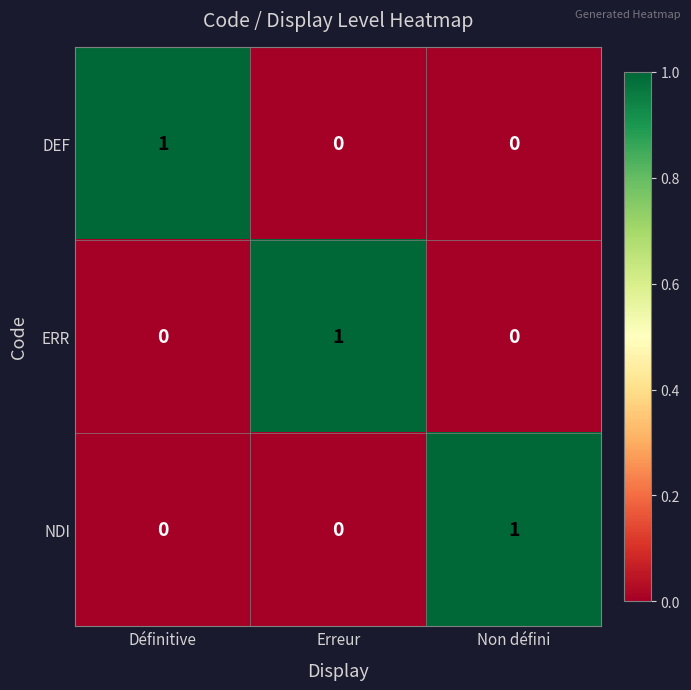

At how many categories does at least one series exceed 0?

3